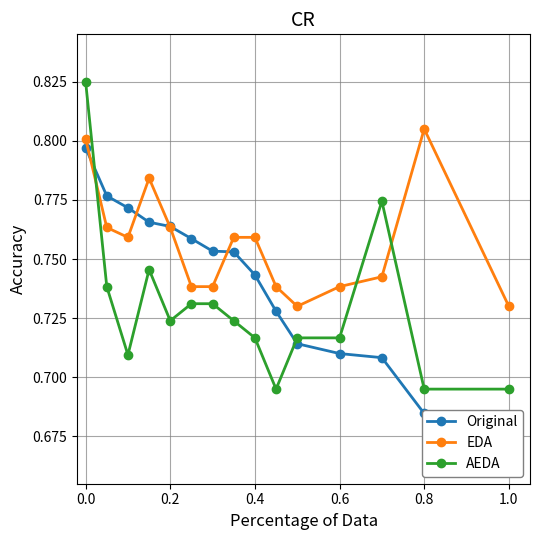

What are all the series names shown in the legend?

Original, EDA, AEDA